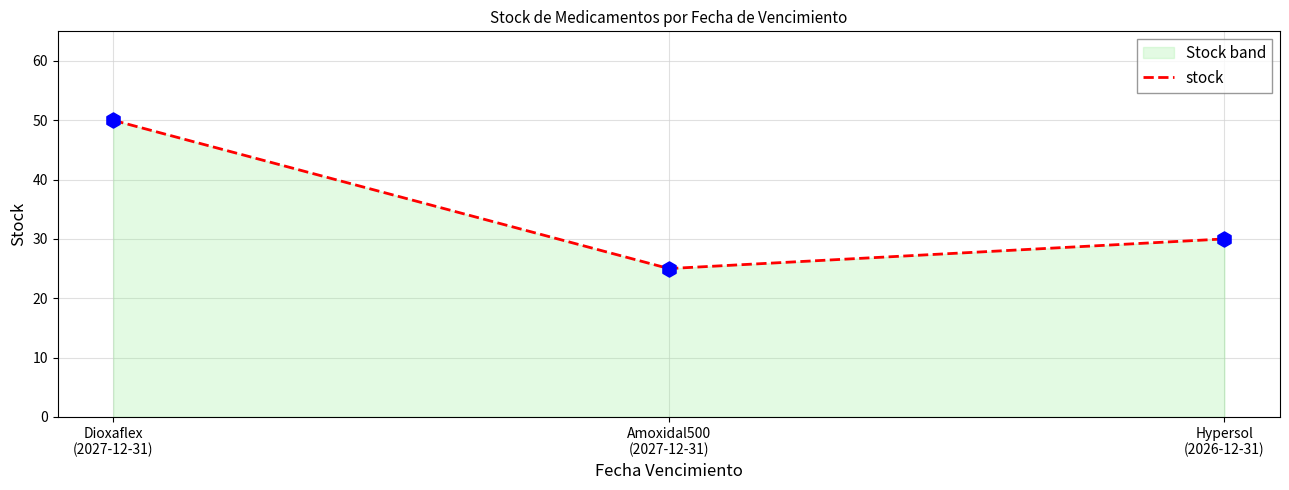

Approximately how many times larger is the value at Dioxaflex
(2027-12-31) compared to Hypersol
(2026-12-31)?

1.7